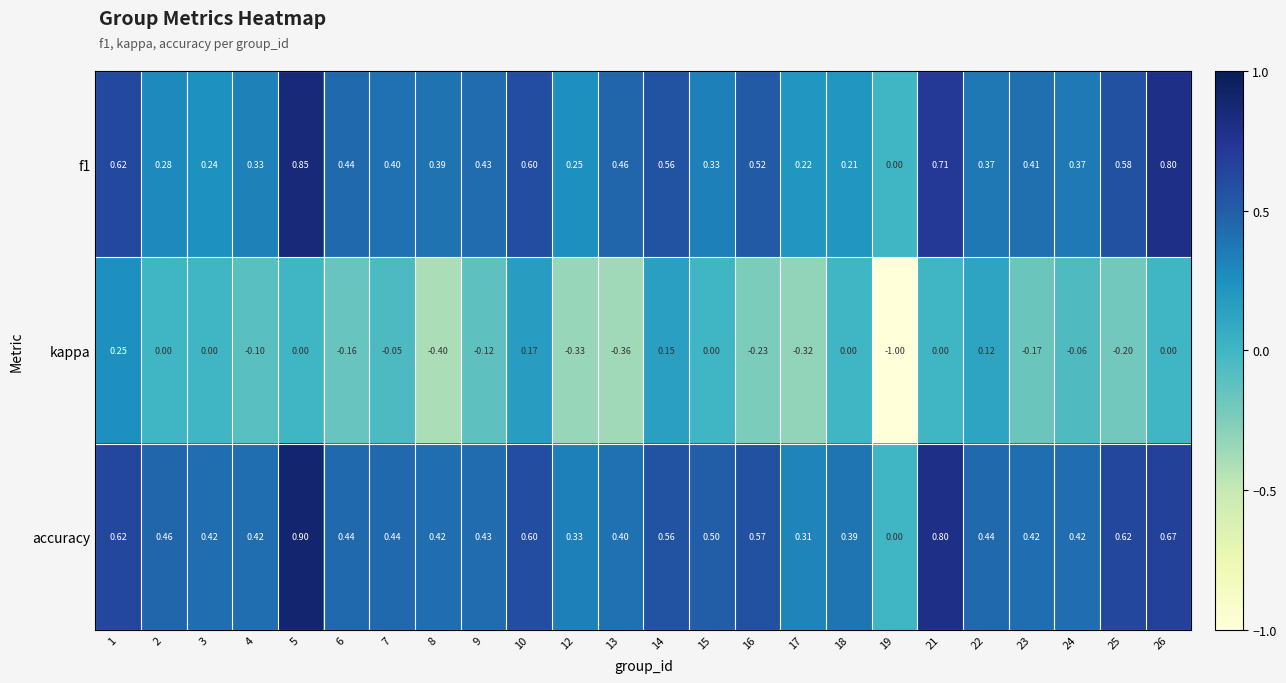

How many data points does each series have?

24